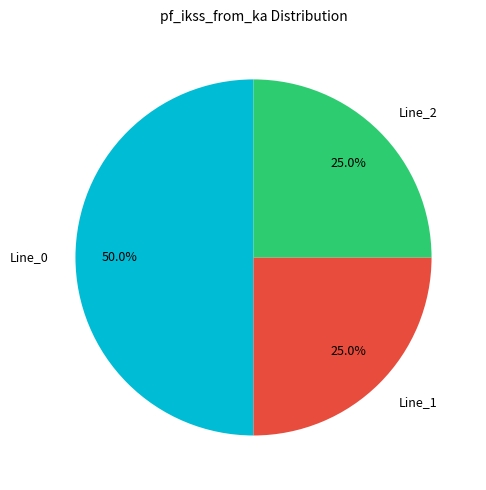

Which category has the biggest portion of the pie?

Line_0